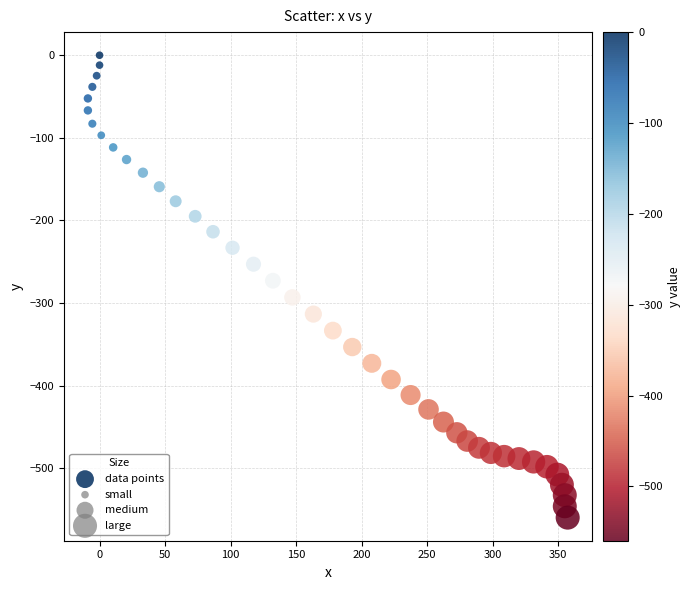

What is the range of X values (max minus min)?

366.2